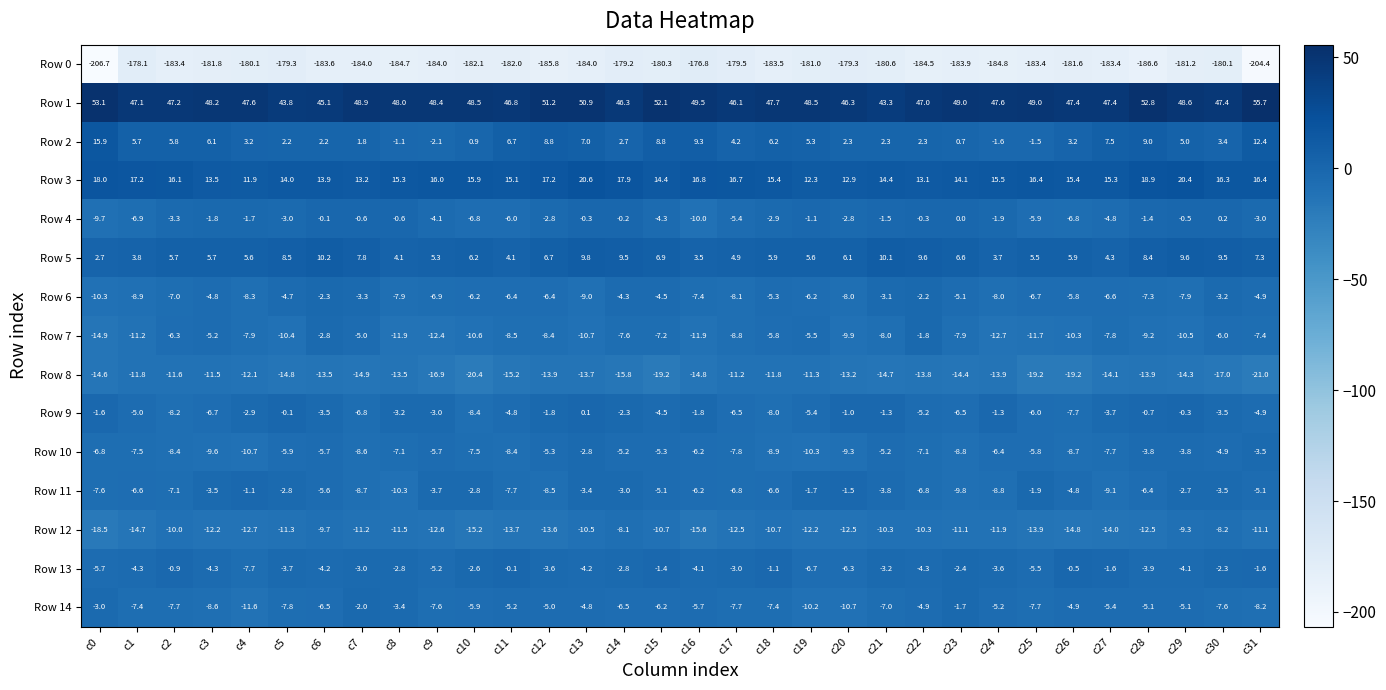

What is the approximate value of Row 6 at c6?

-2.3